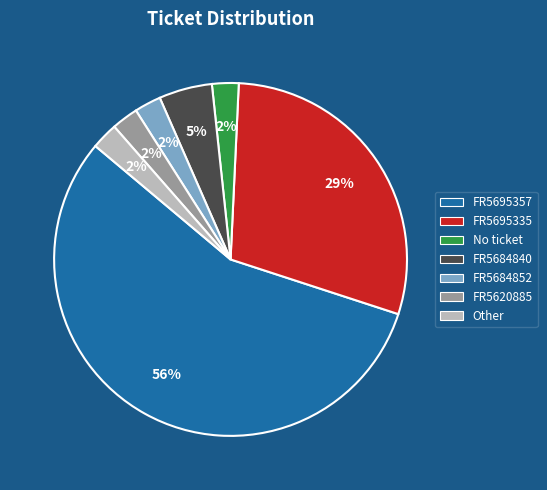

Count the number of slices in the pie.

7